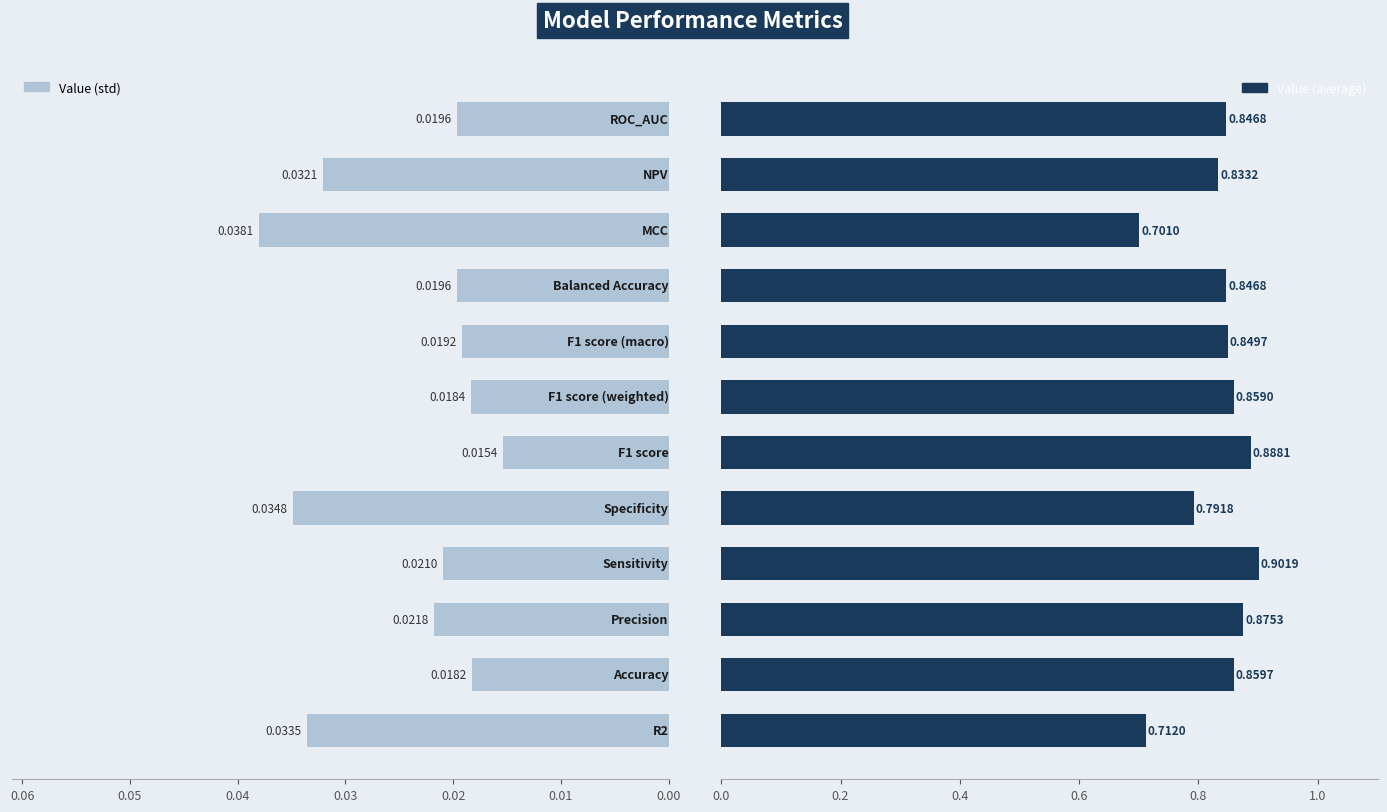

True or false: Value (average) has a value of 0.8 at 11.

True